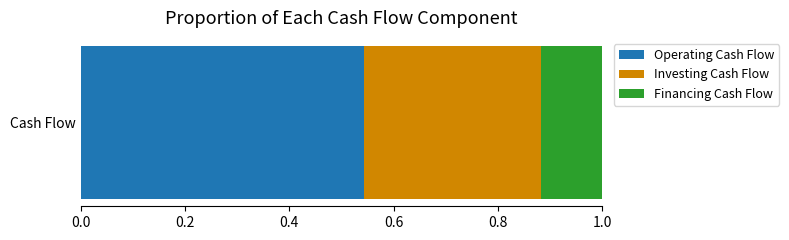

Is it true that Operating Cash Flow equals 0.8 at Cash Flow?

False